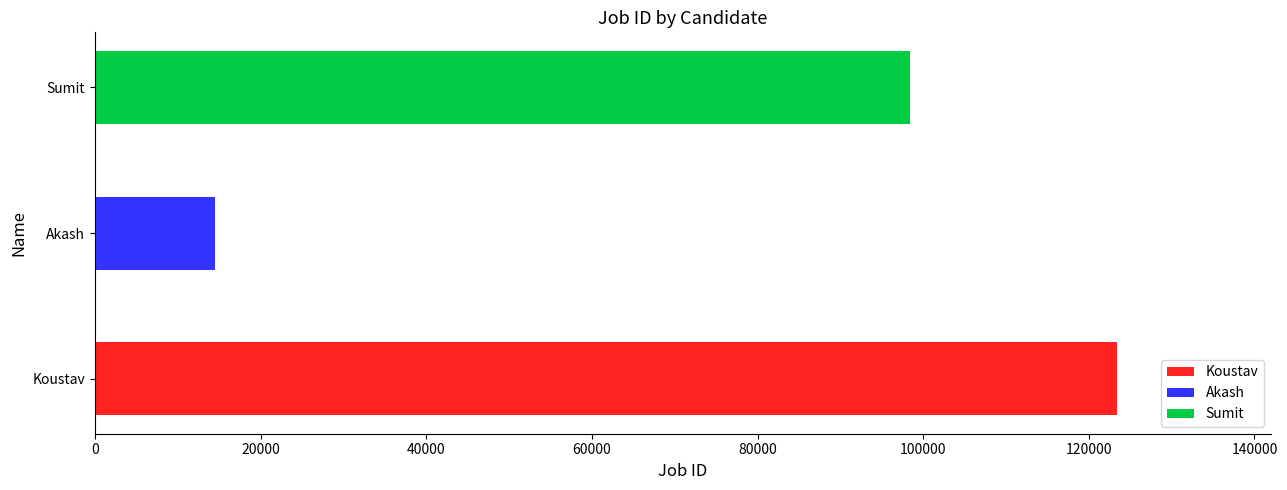

True or false: the data shows 14512 at Akash.

True